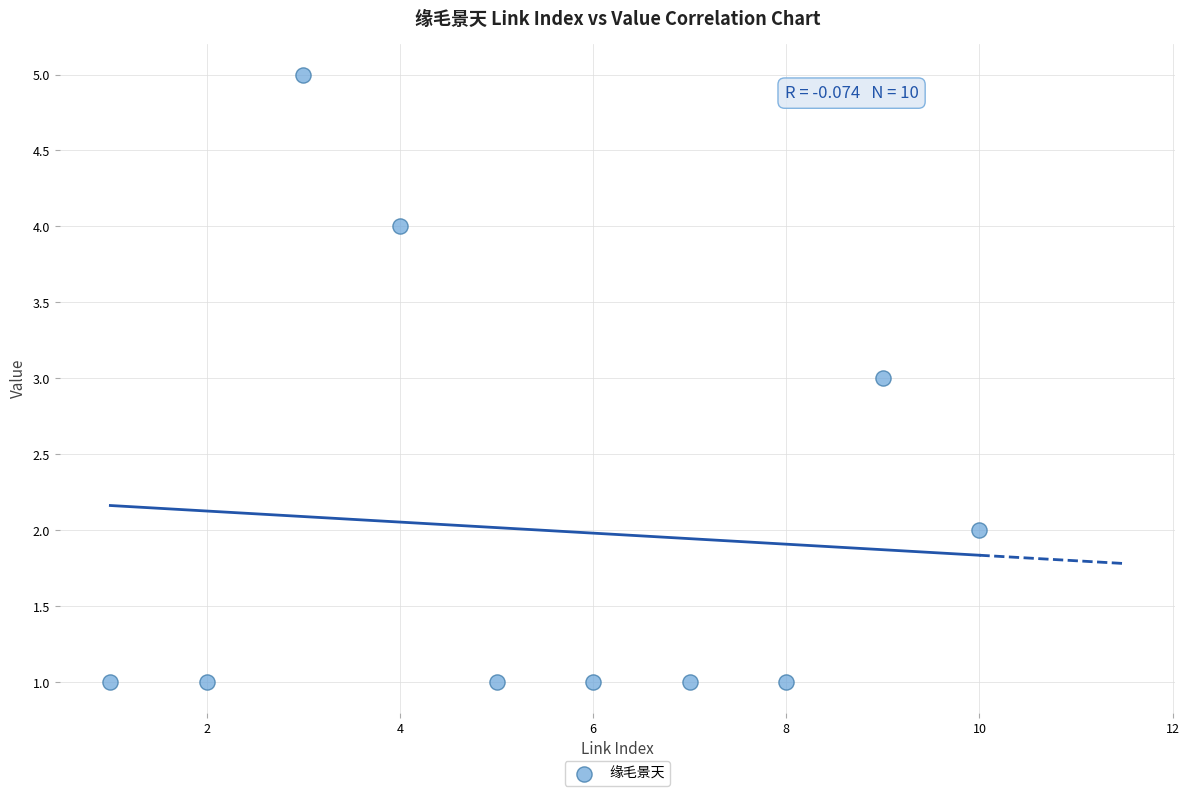

What is the range of Y values (max minus min)?

4